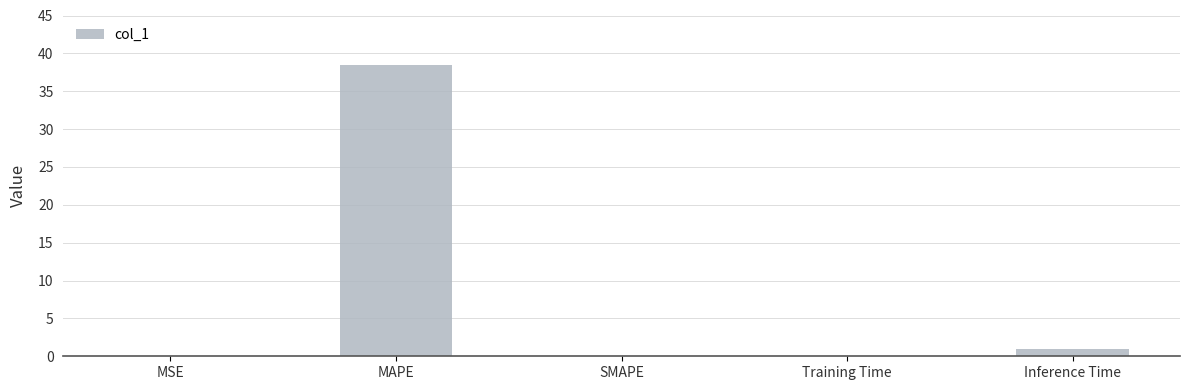

Is it true that the value at SMAPE is 14.3?

False